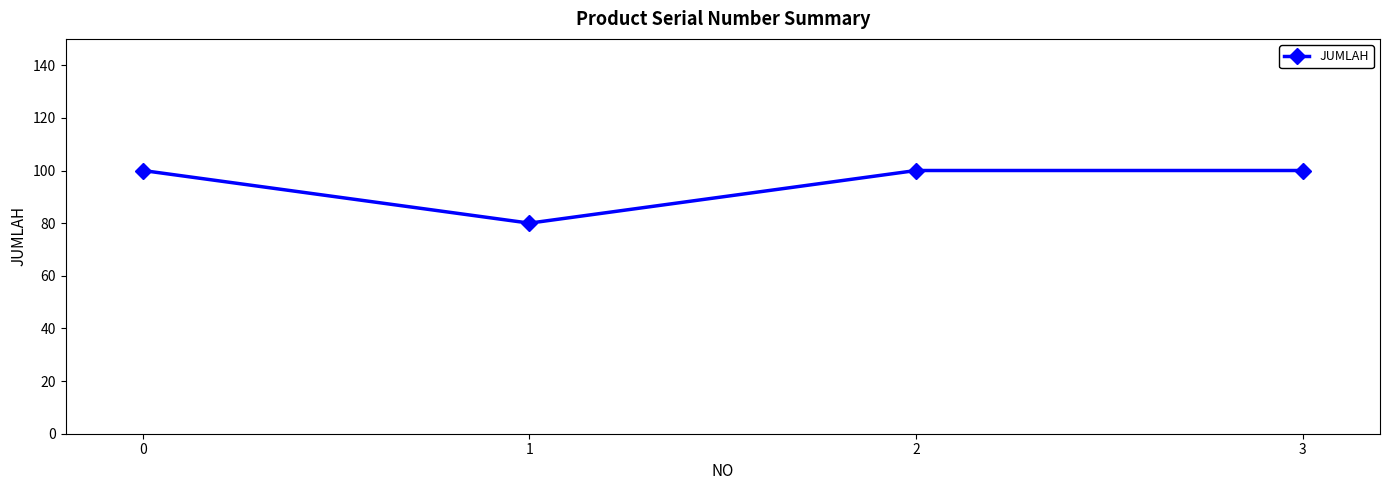

What is the greatest value displayed?

100